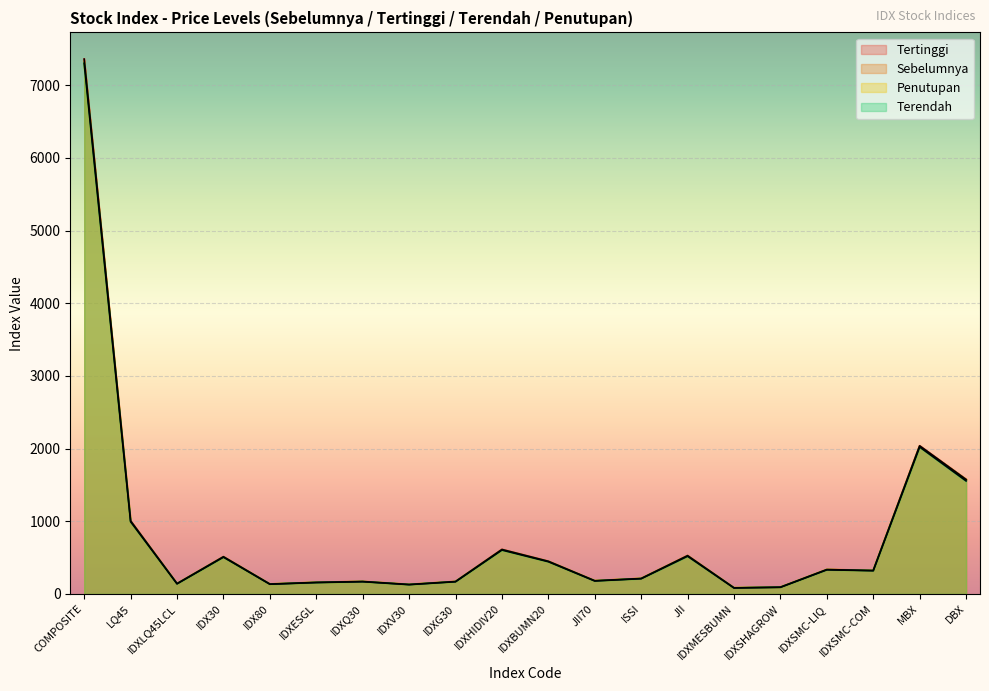

The Tertinggi series shows 503.1 at IDXSMC-COM. True or false?

False